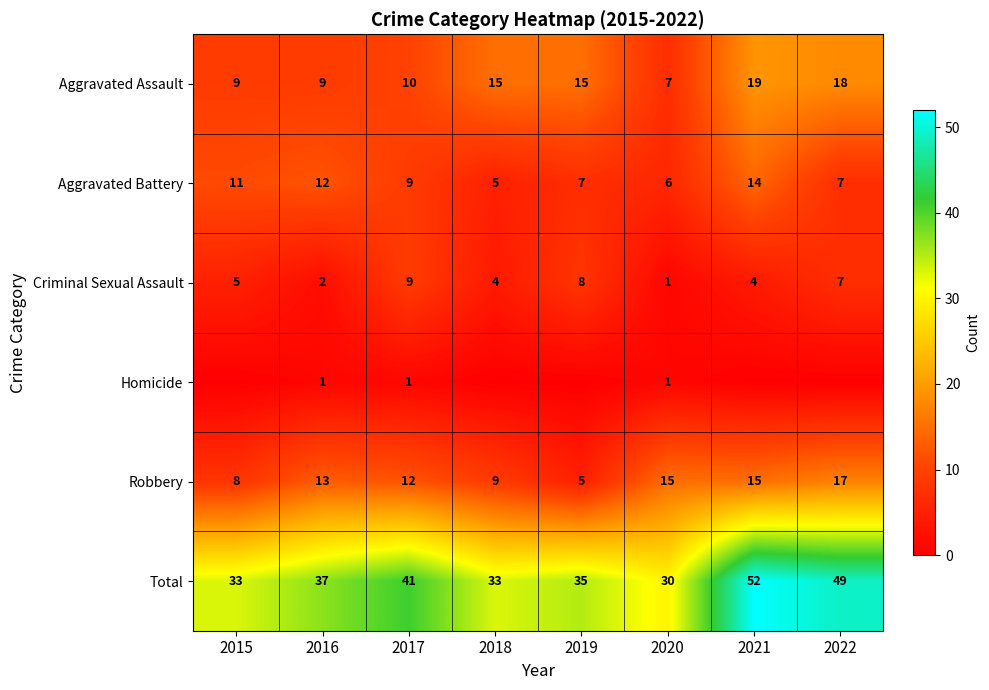

How many distinct data groups are displayed?

6